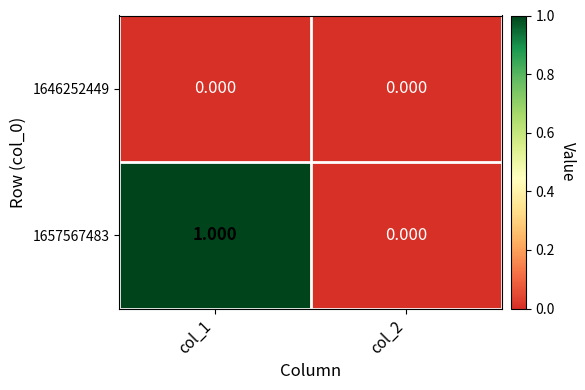

Which series changed the most between col_1 and col_2?

1657567483